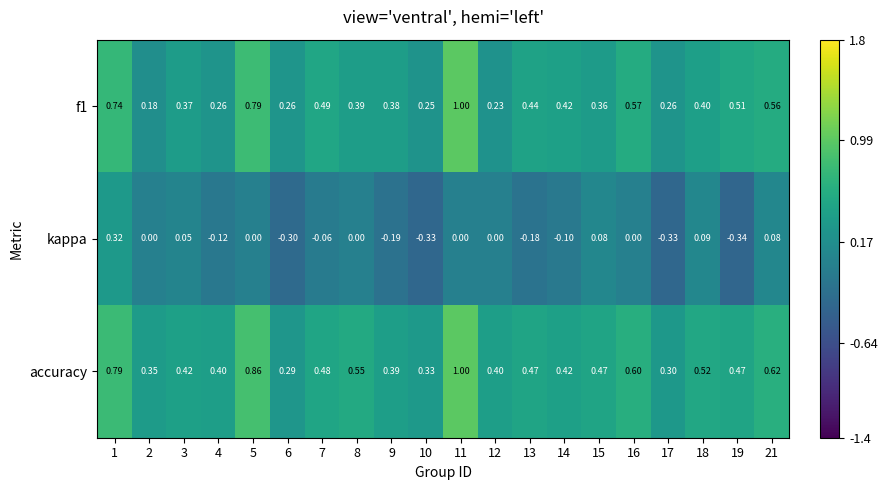

Which series has the largest total across all categories?

accuracy